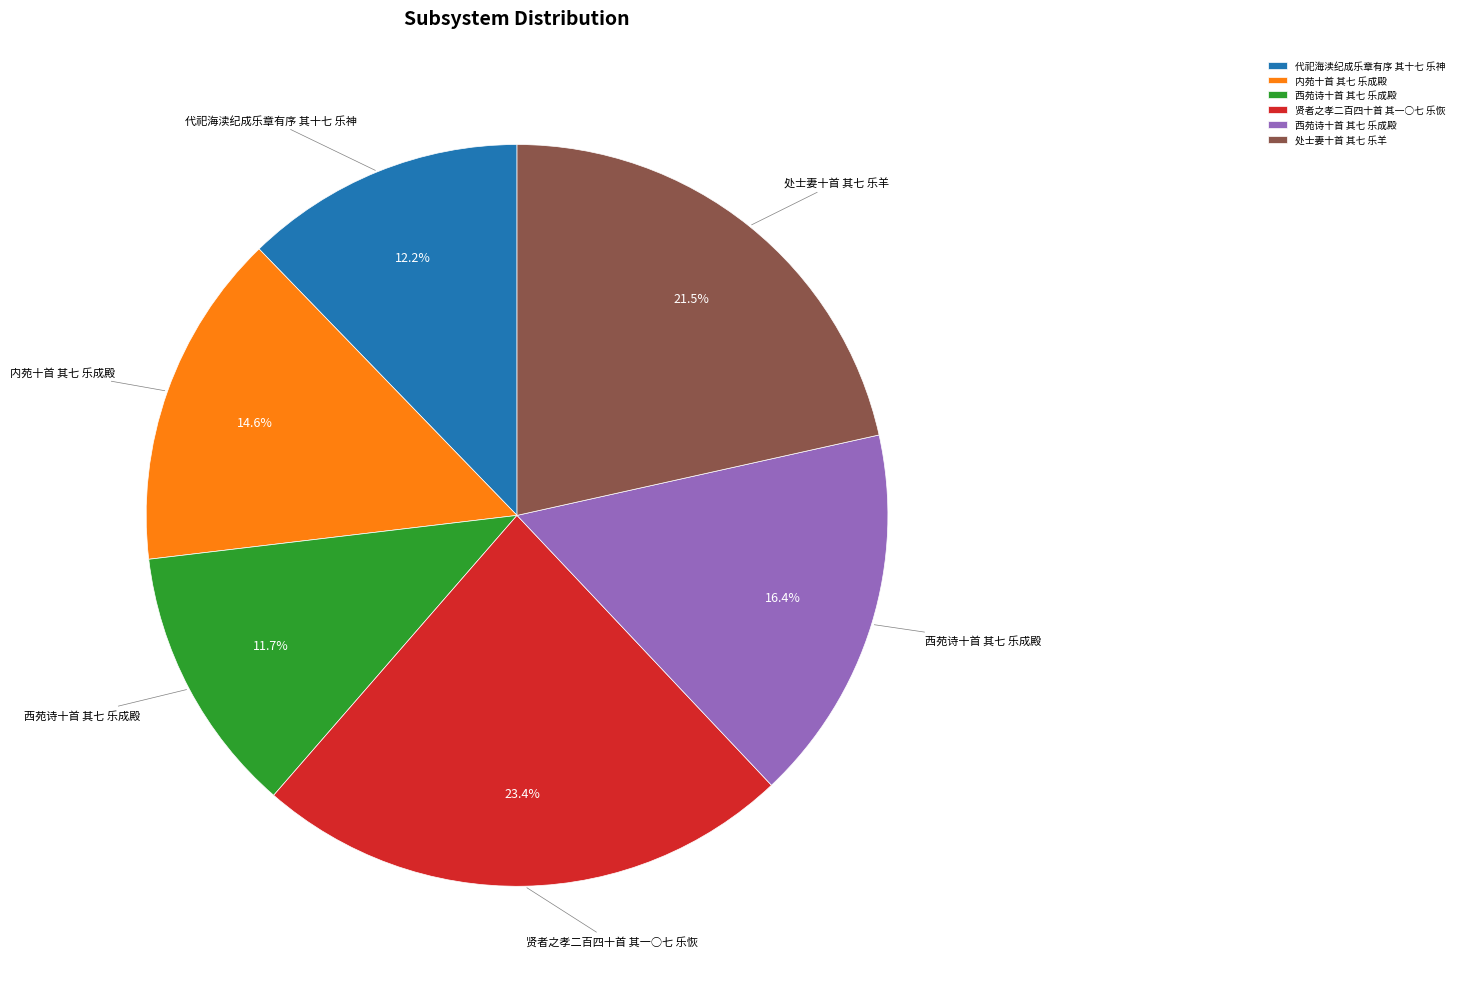

Is there a majority slice in this chart?

No